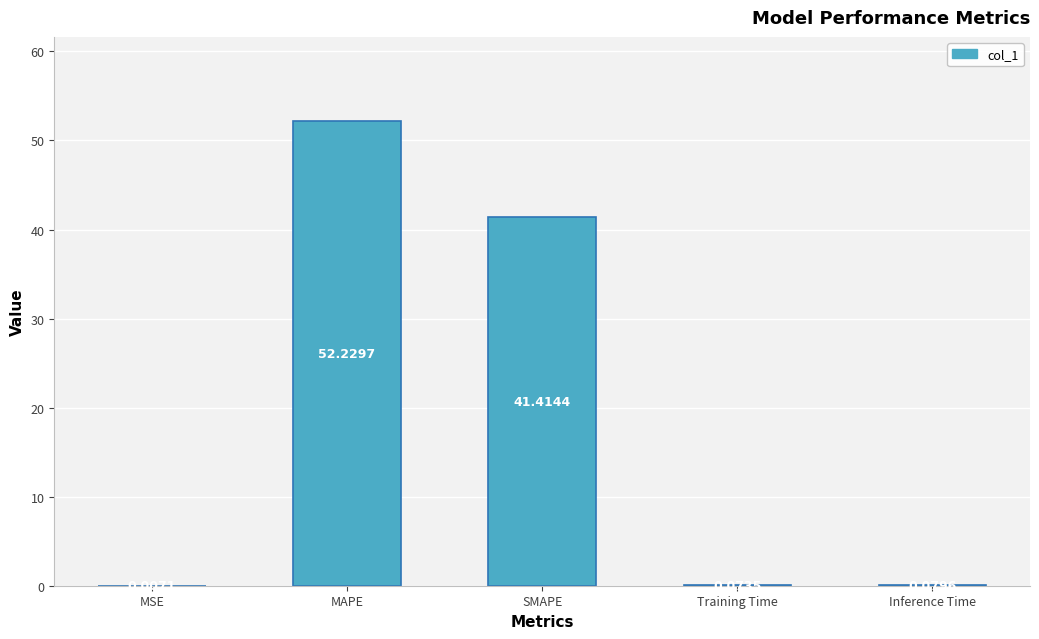

What is the sum of the values at Training Time and MAPE?

52.3